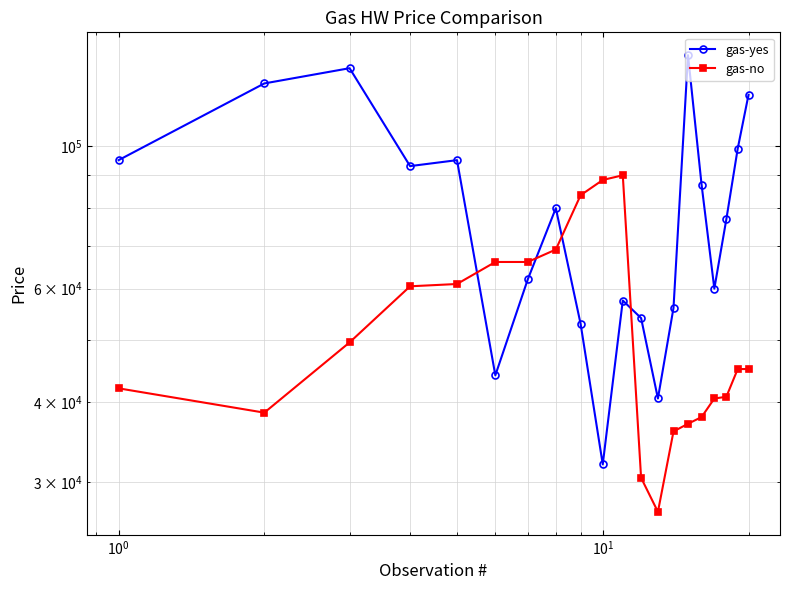

What are all the series names shown in the legend?

gas-yes, gas-no